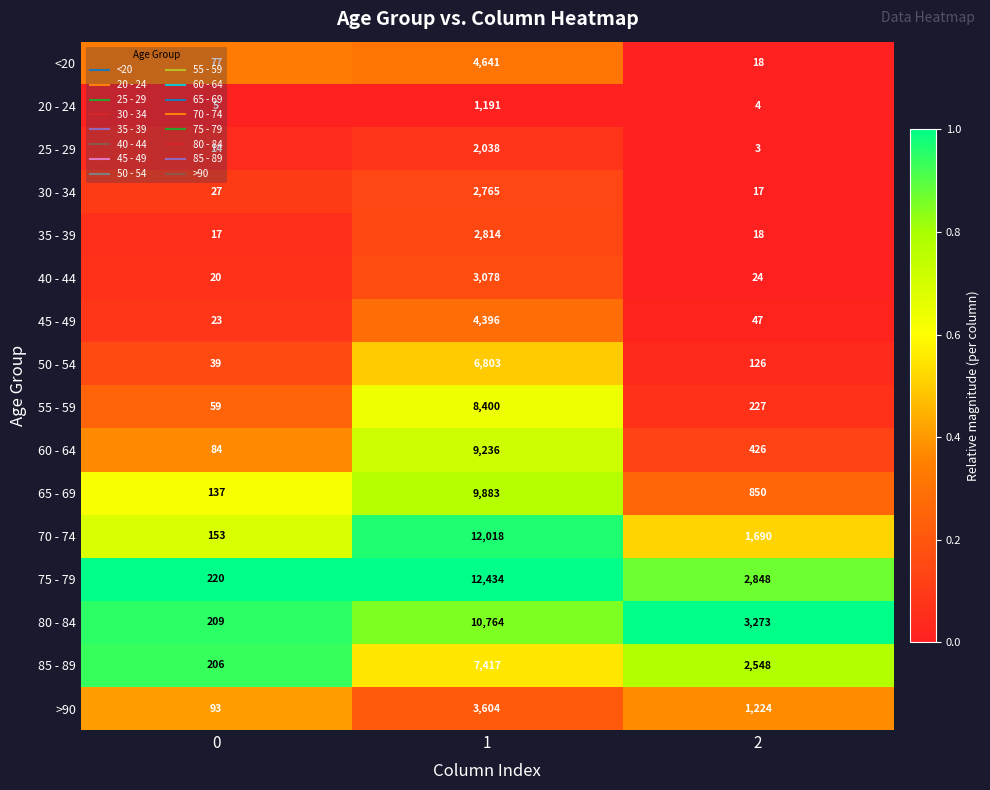

What is the maximum value shown in the chart?

12434